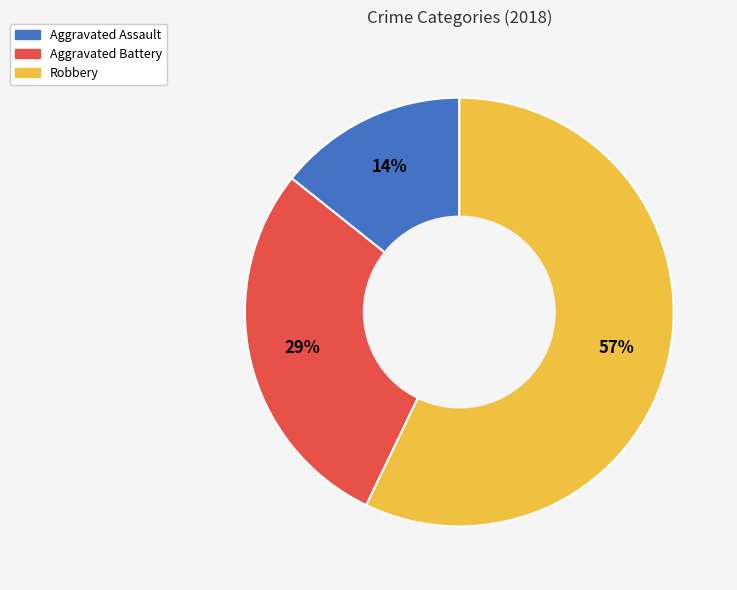

The Aggravated Battery slice represents 19% of the pie. True or false?

False